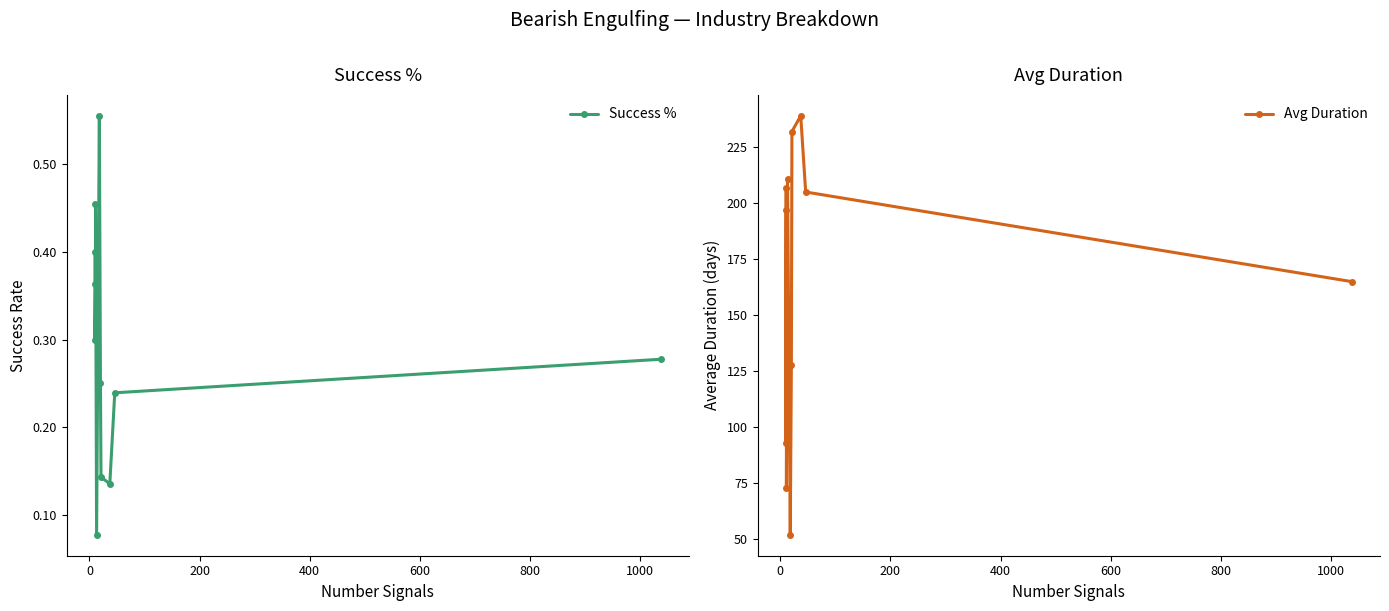

In Avg Duration, how many points are lower than both neighbors (excluding endpoints)?

3